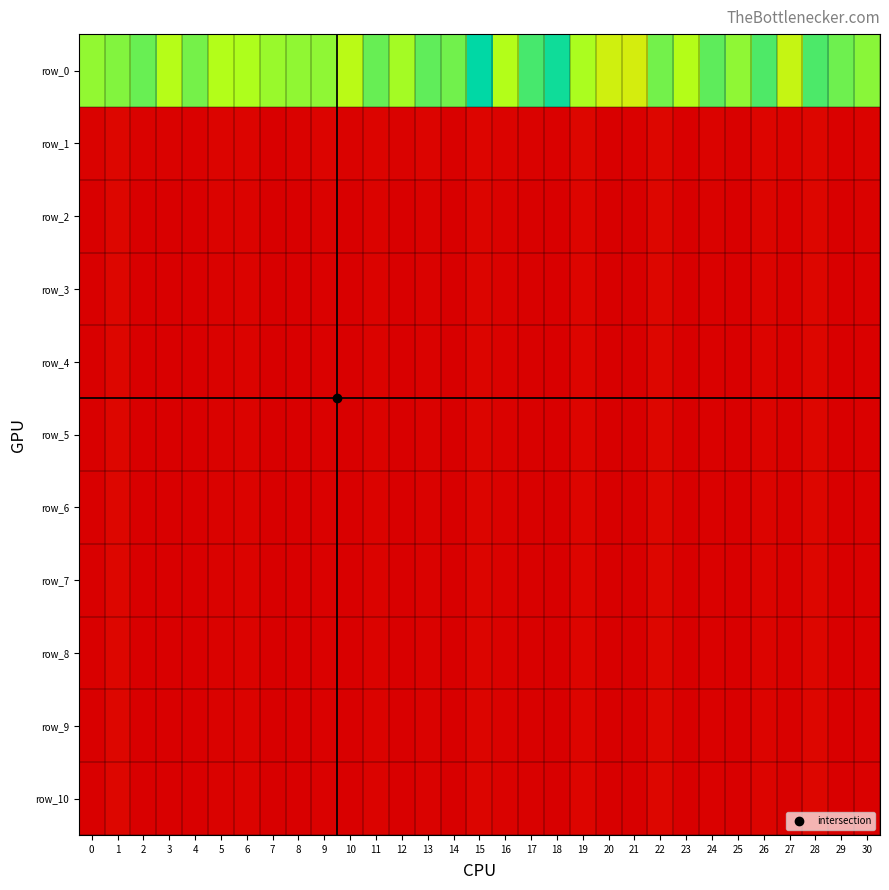

At which category is the sum across all series the highest?

15